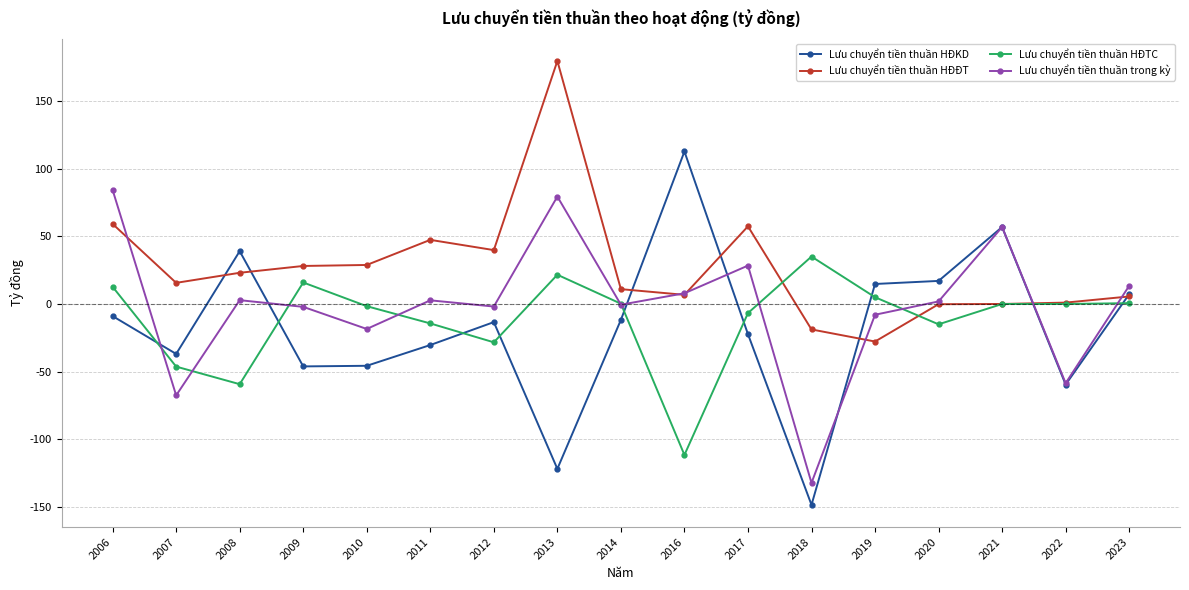

How many values in Lưu chuyển tiền thuần HĐKD are above zero?

6